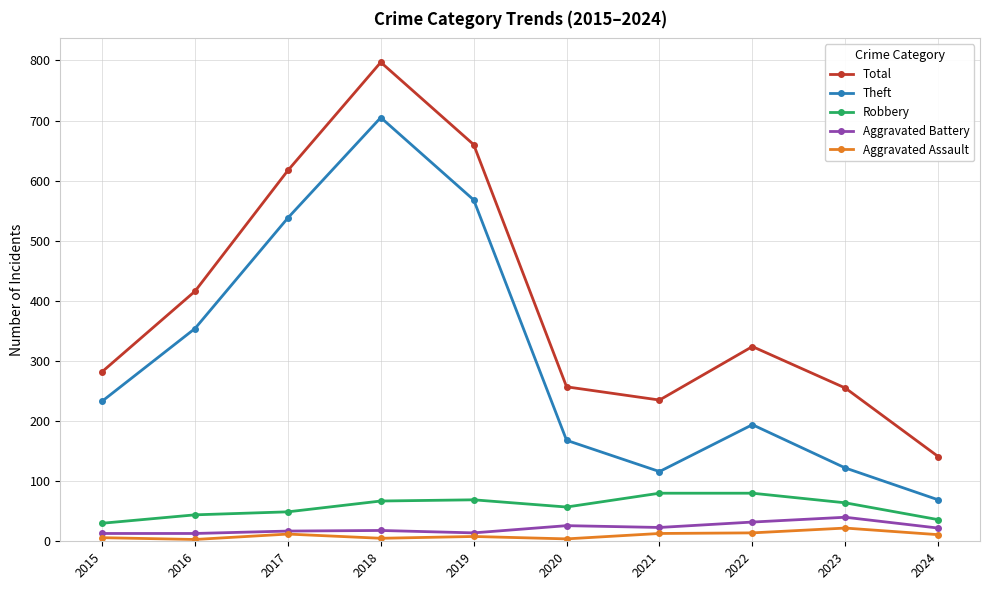

Where is Theft nearest to the value 387?

2016